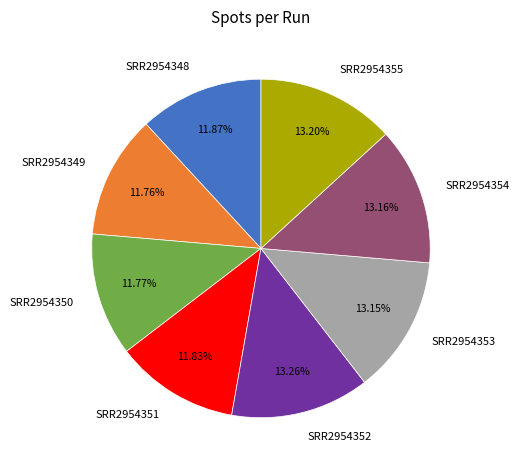

True or false: SRR2954354 accounts for 13% of the total.

True